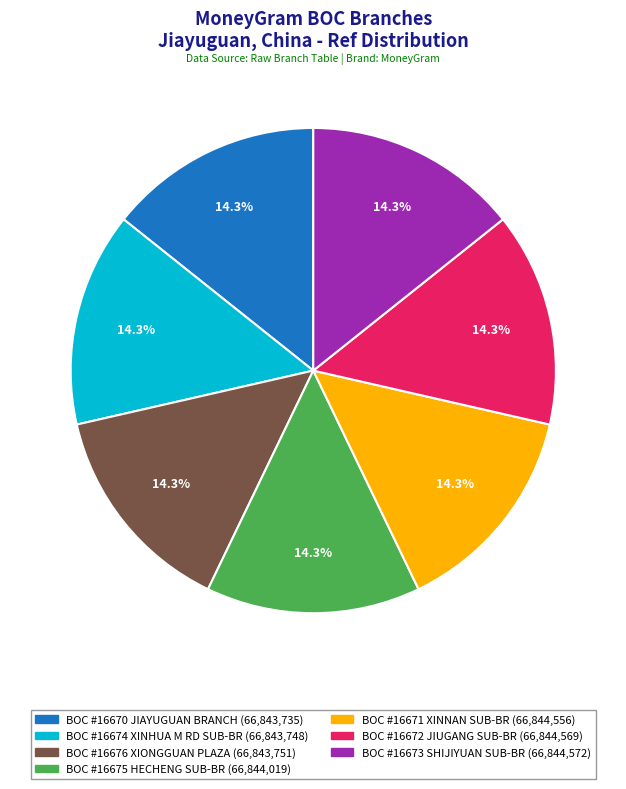

True or false: BOC #16670 JIAYUGUAN BRANCH accounts for 21% of the total.

False